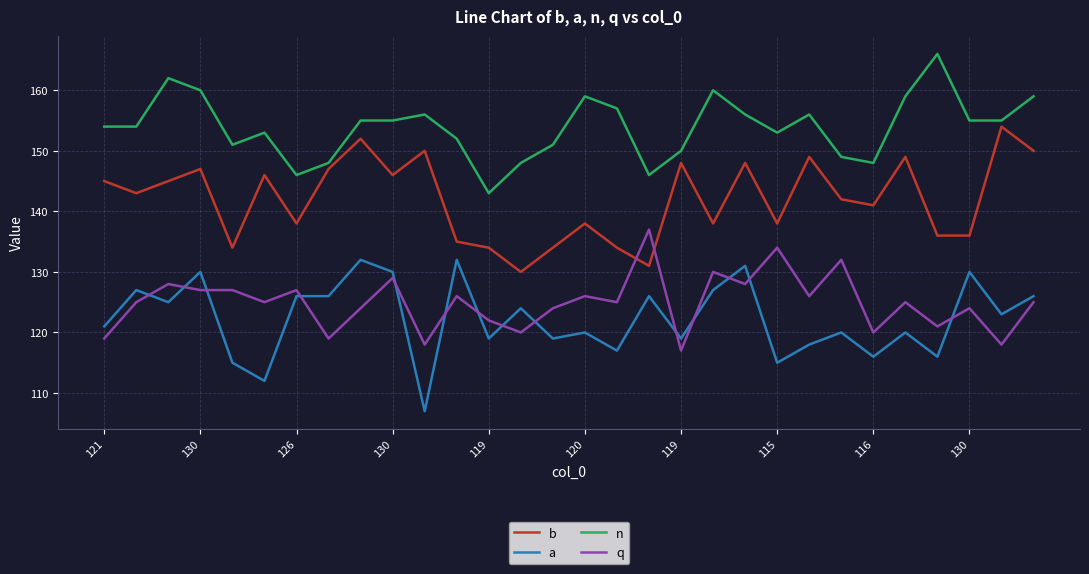

What is the average value of the b series?

142